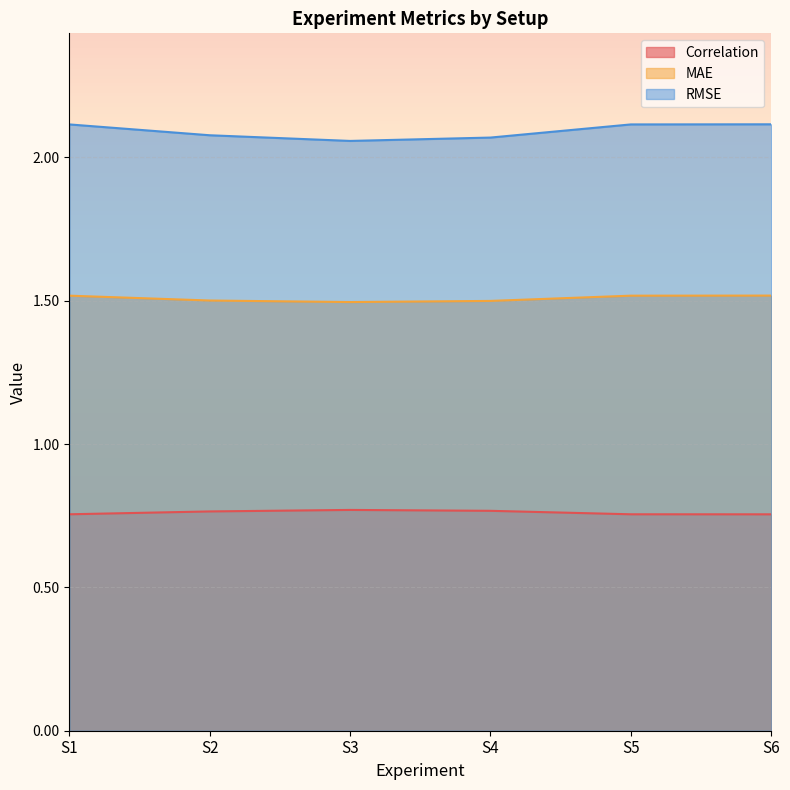

List the labels in order of Correlation value, largest first.

S3, S4, S2, S1, S5, S6